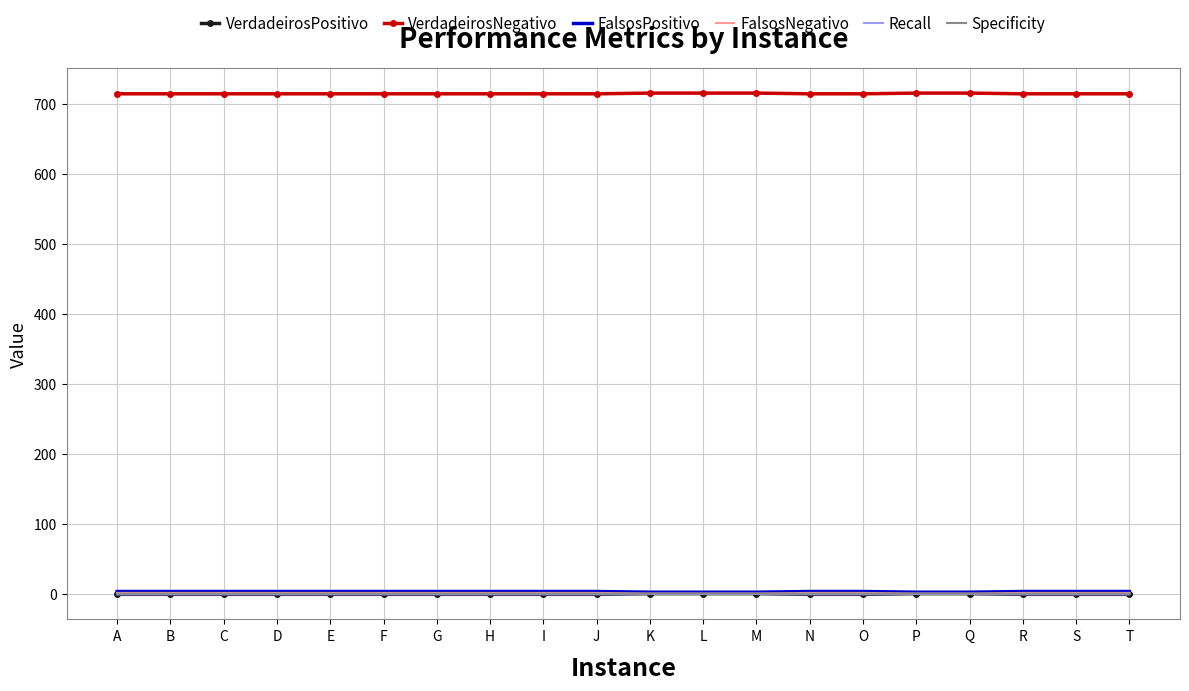

True or false: VerdadeirosNegativo and FalsosNegativo intersect in this chart.

False